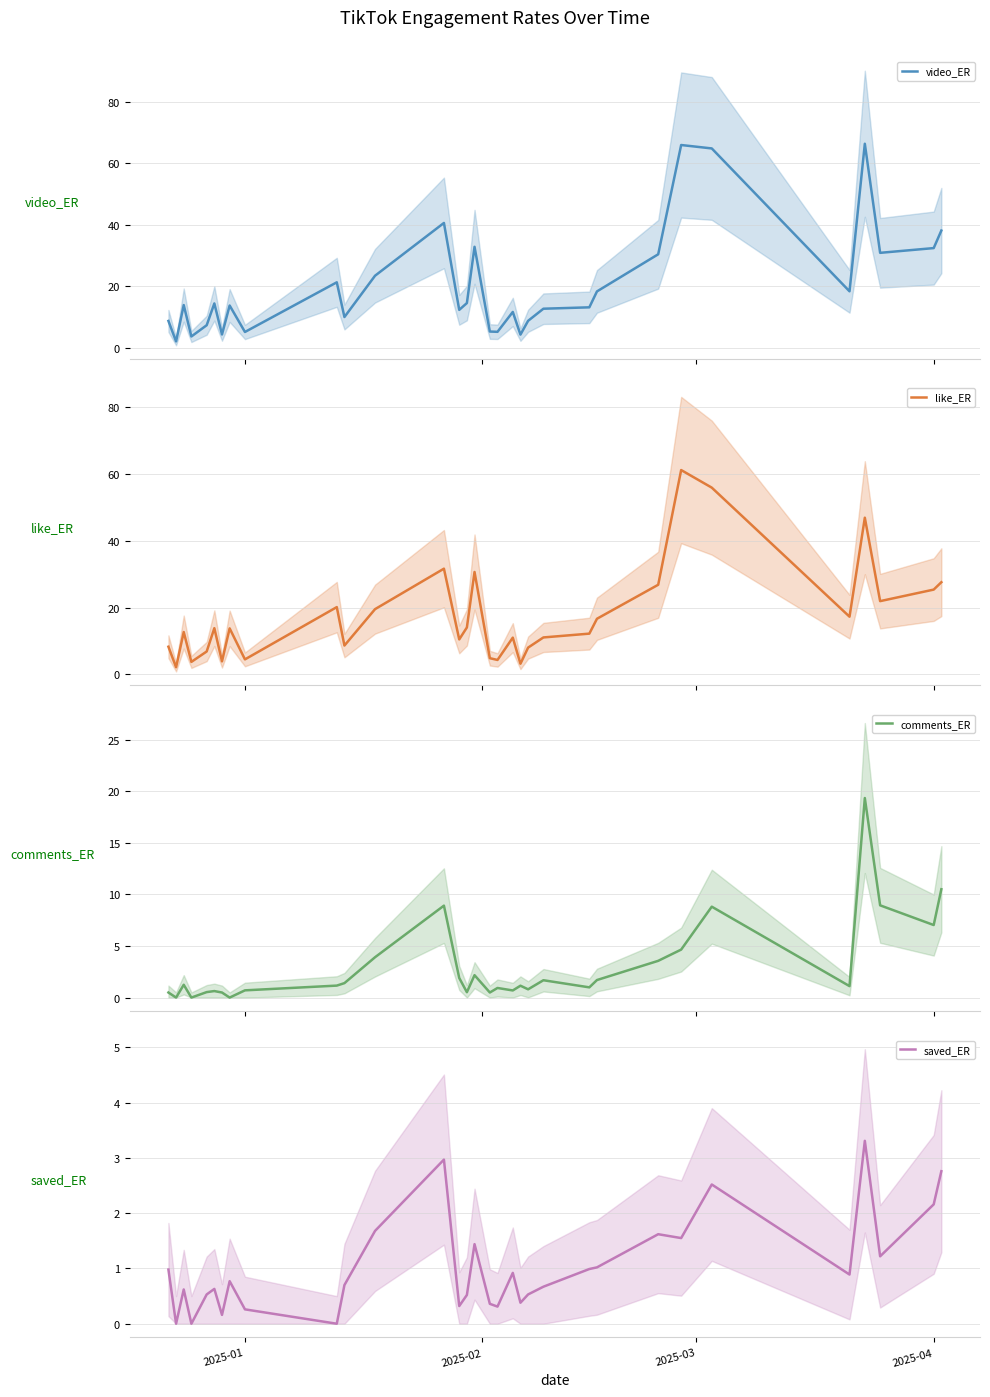

What is the minimum value for like_ER?

2.1